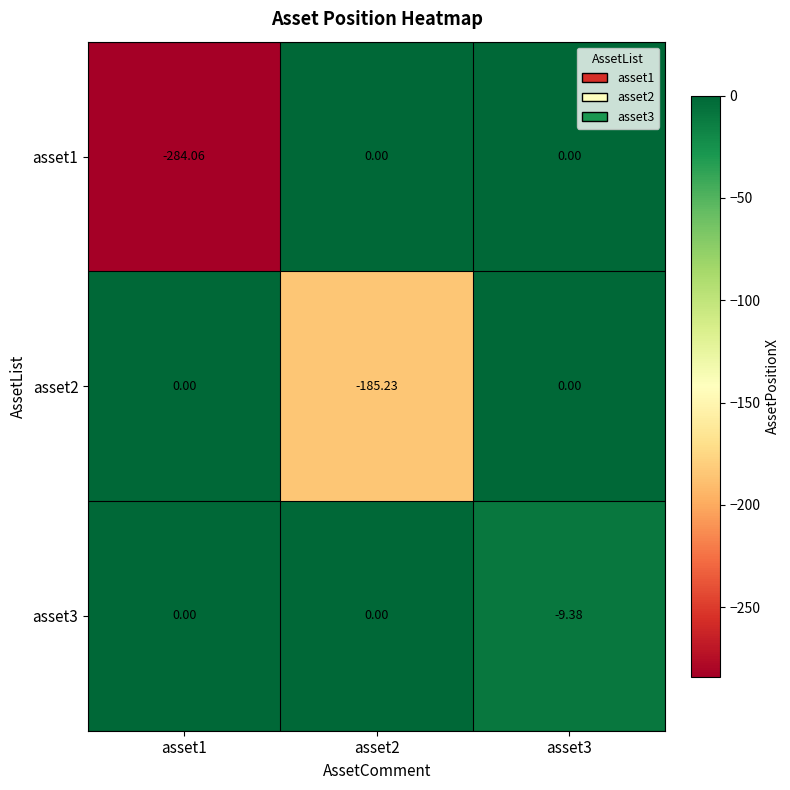

Is the value of asset3 at asset3 greater than the value of asset1 at asset2?

No